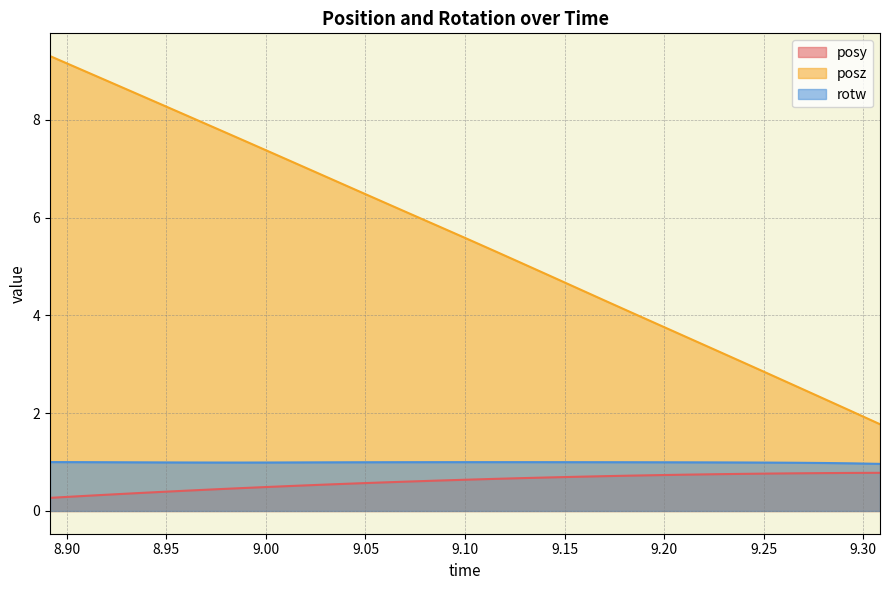

True or false: posz has more than 2 interior local peaks.

False